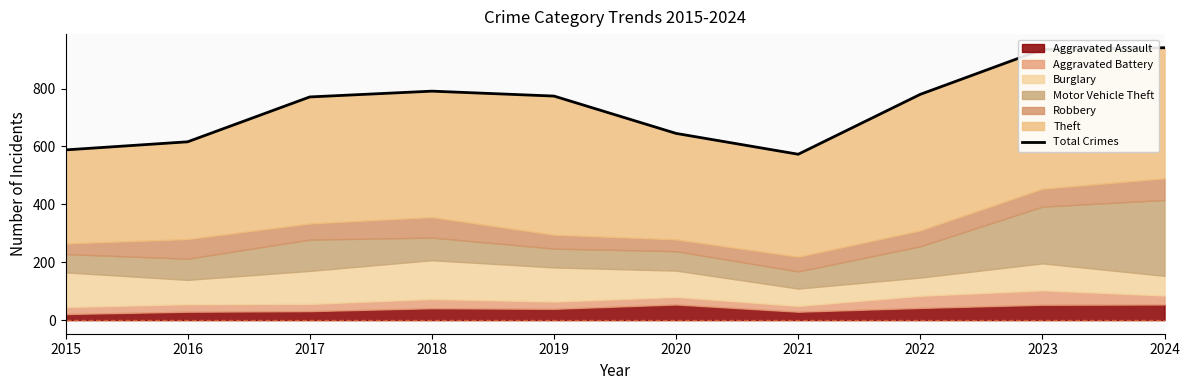

The value at 2020 is 279. True or false?

False